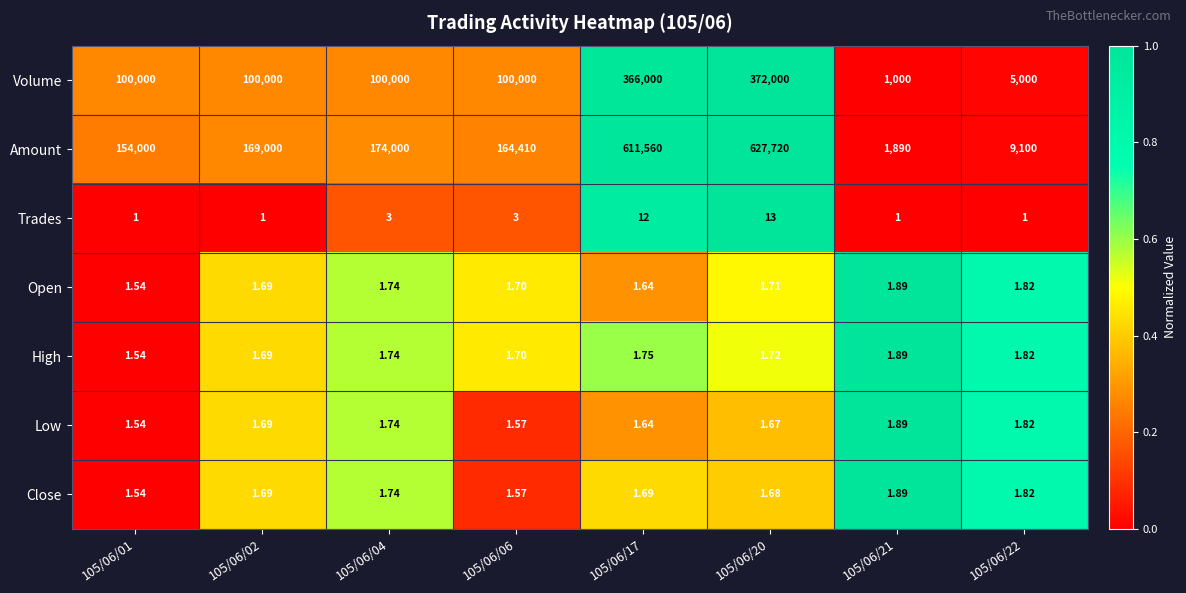

Which series has the widest spread of values?

Amount